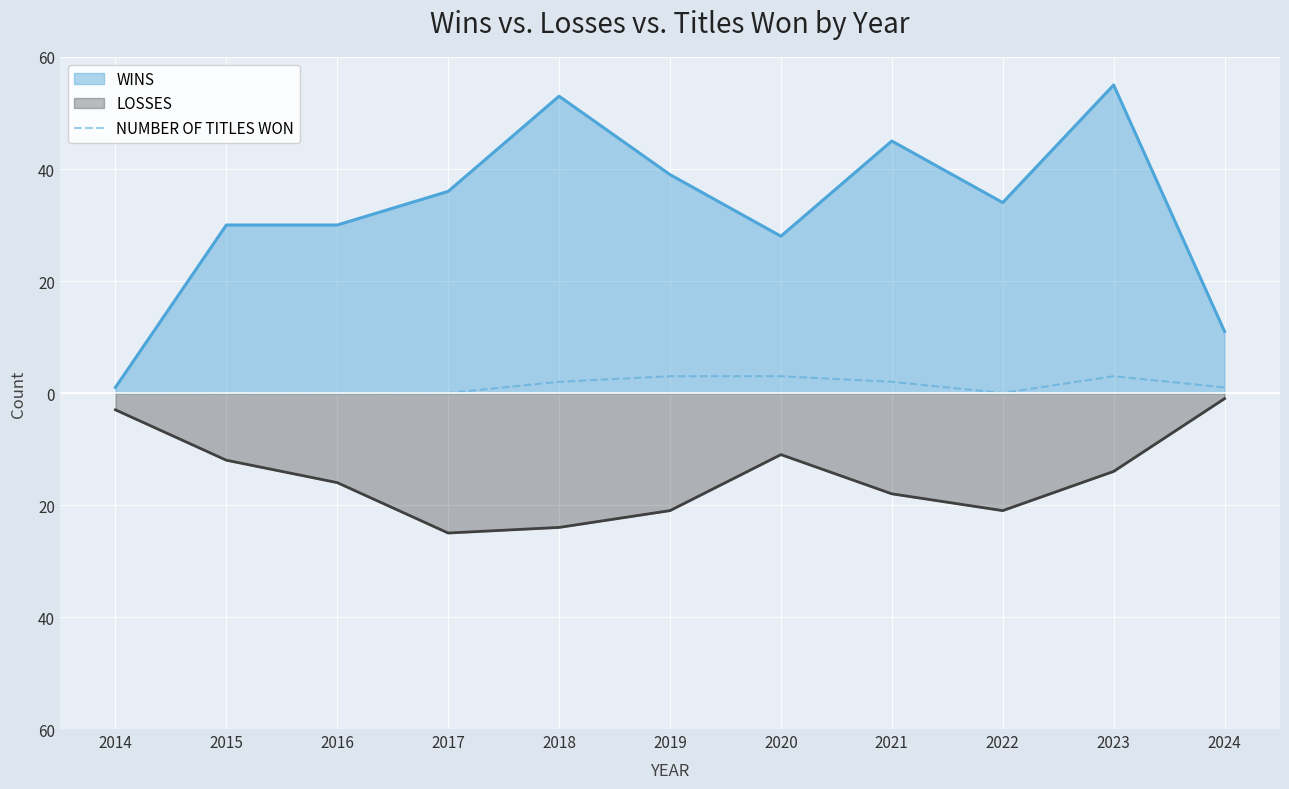

Does the chart display data point markers on the line(s)?

No